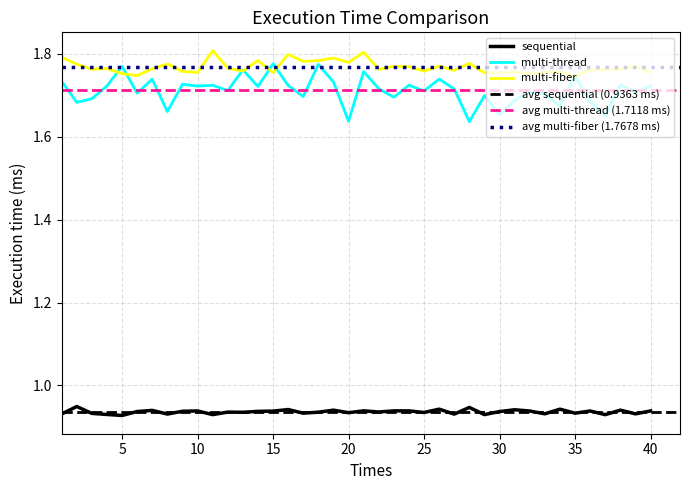

Between 8 and 34, which series saw the biggest shift?

multi-fiber